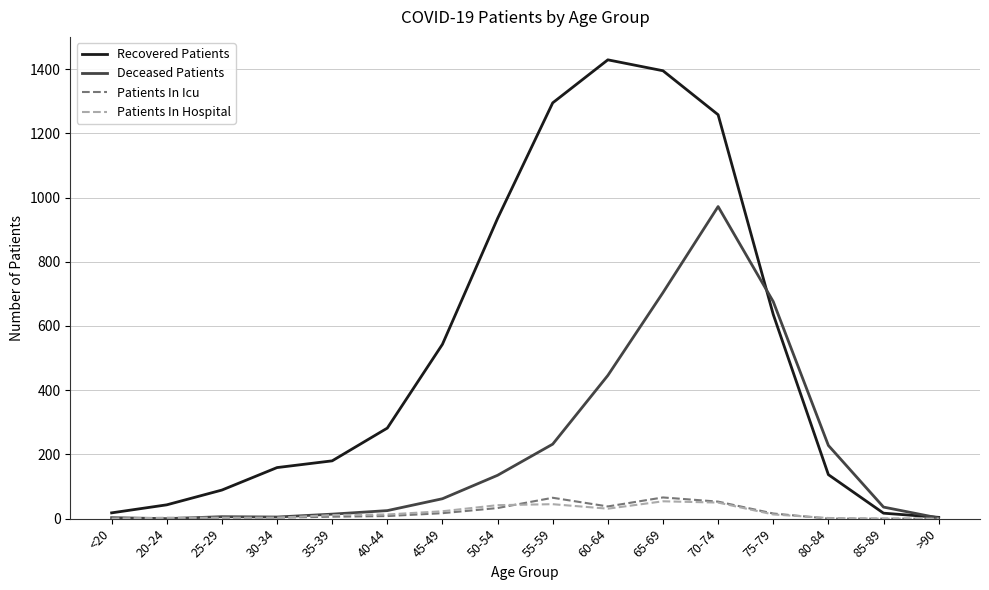

Is it true that Patients In Icu equals 8 at 40-44?

True